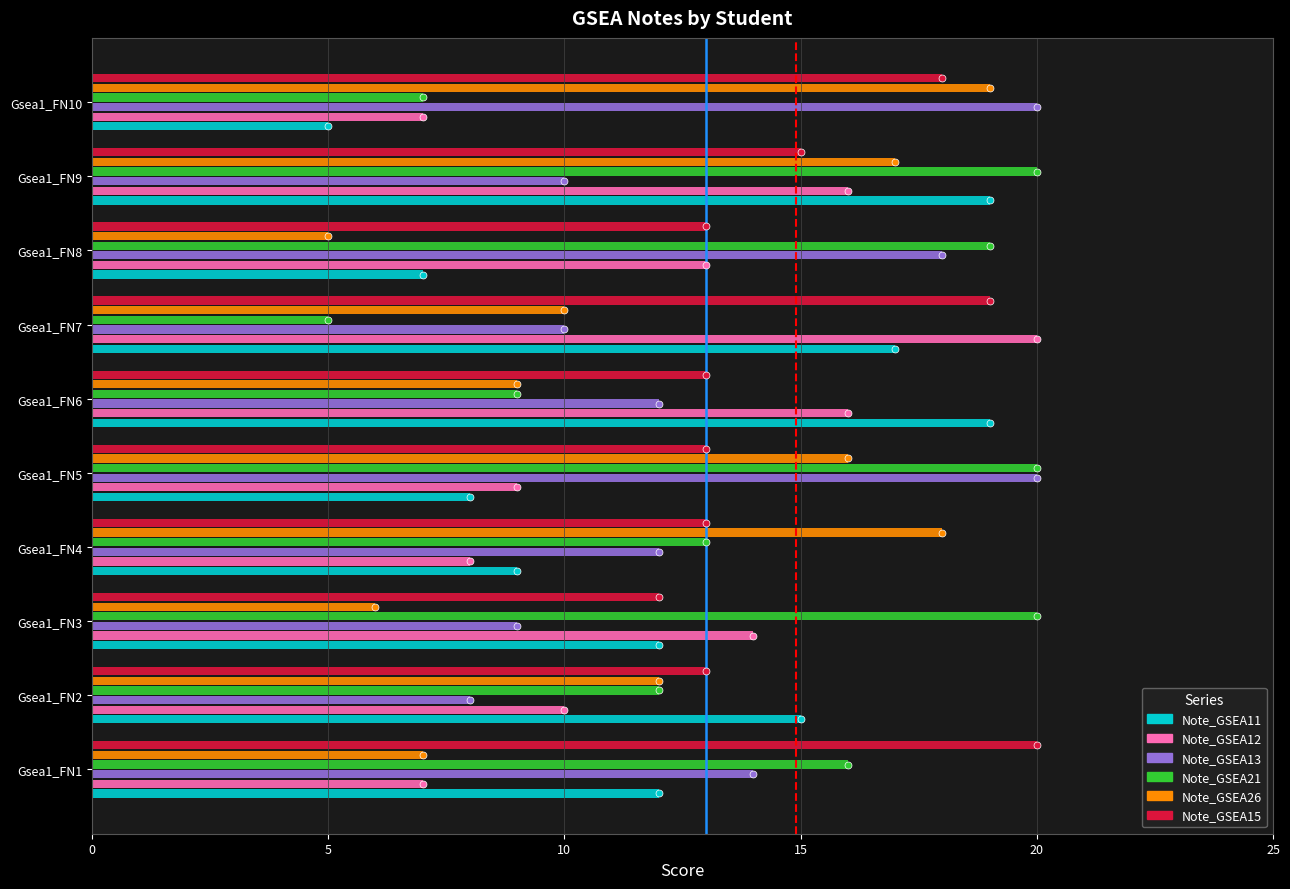

What is the minimum value shown in the chart?

5